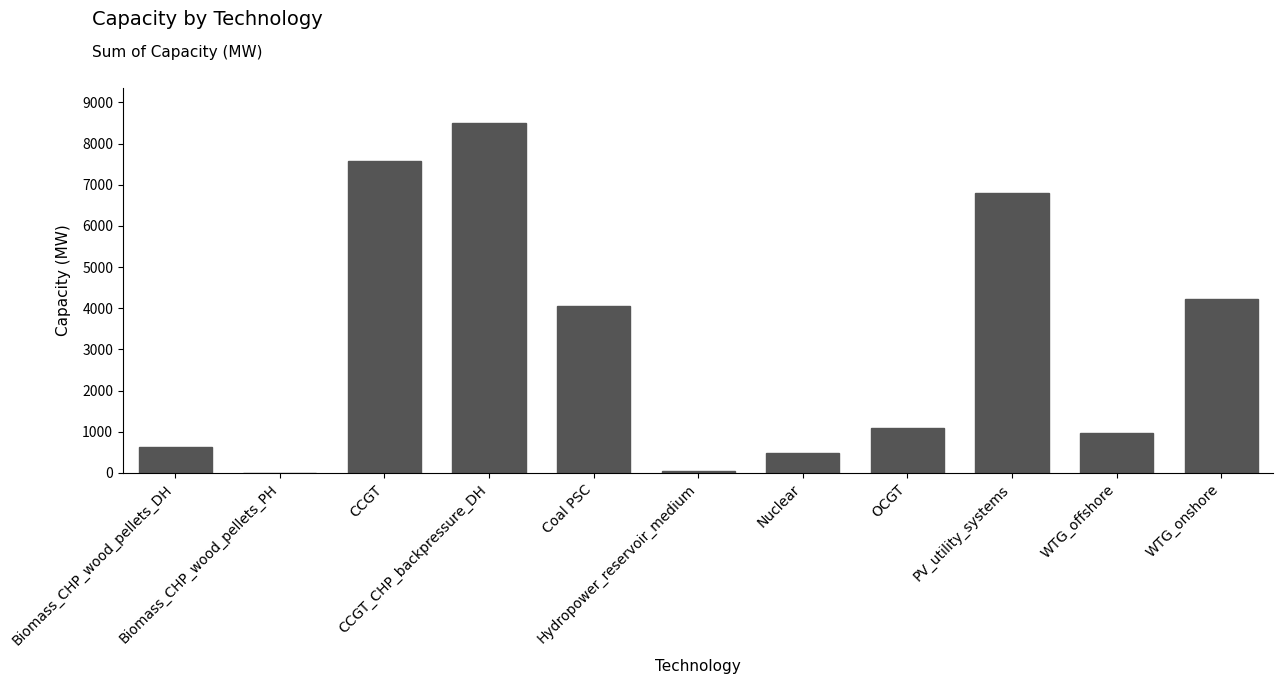

The value at Biomass_CHP_wood_pellets_DH is 285.6. True or false?

False